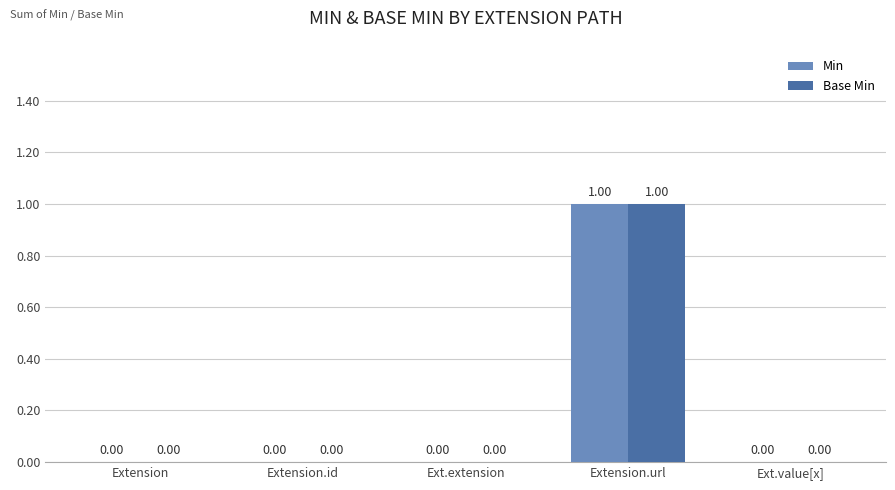

At which category is the sum across all series the highest?

Extension.url